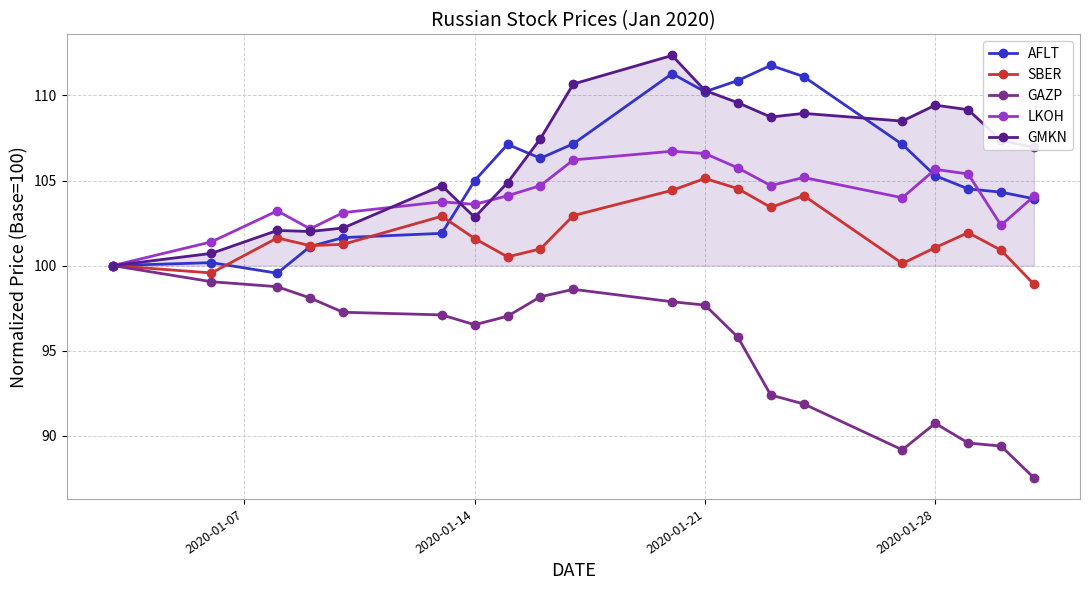

What is the minimum value shown in the chart?

87.5